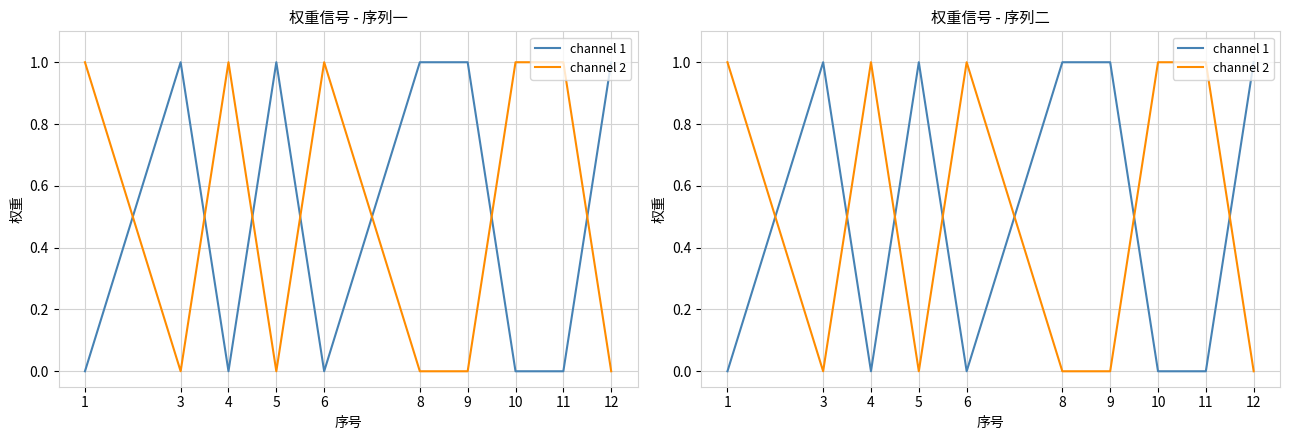

Which has a higher value, 9 or 12?

9